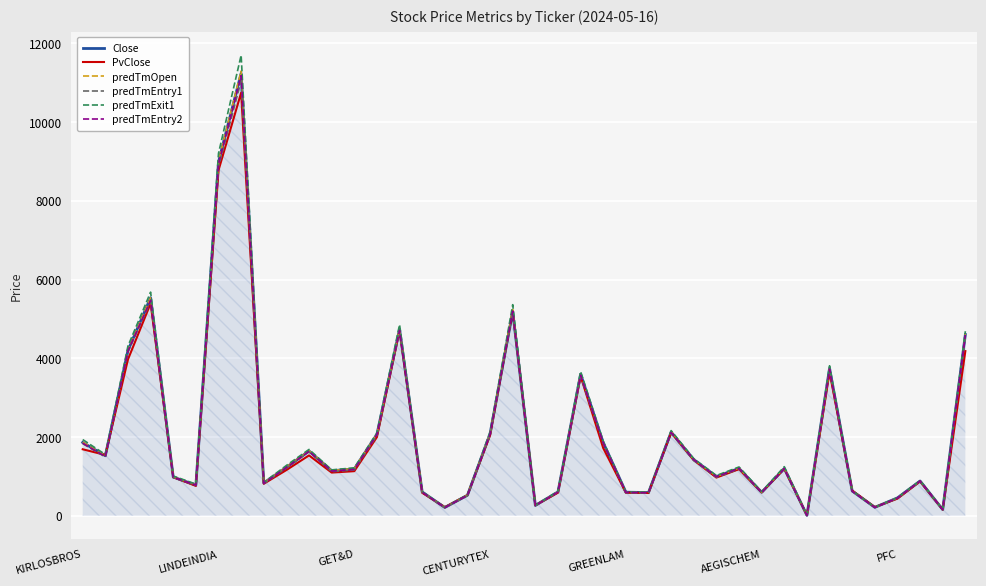

Which series has the largest range (max minus min)?

predTmExit1